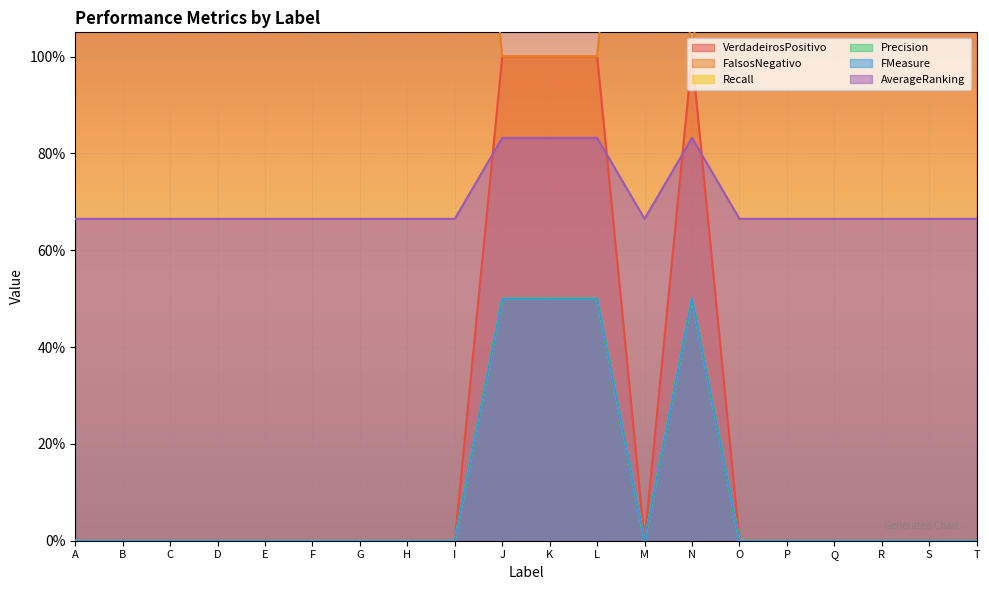

Does the chart display data point markers on the line(s)?

No